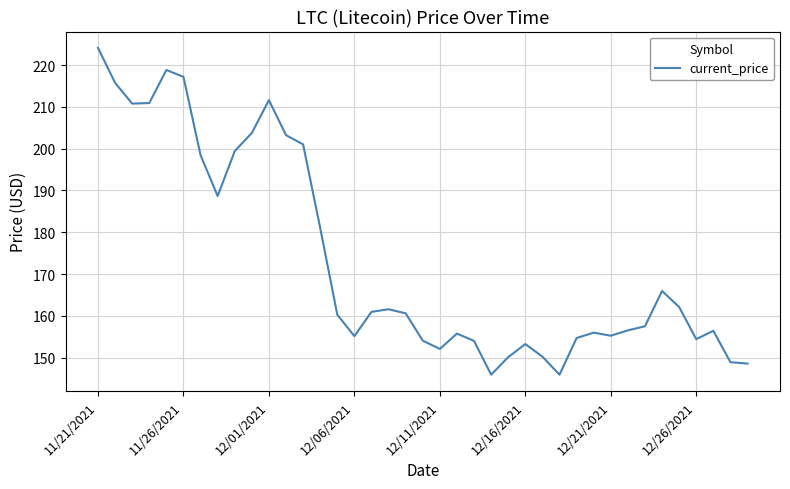

Does the chart display data point markers on the line(s)?

No